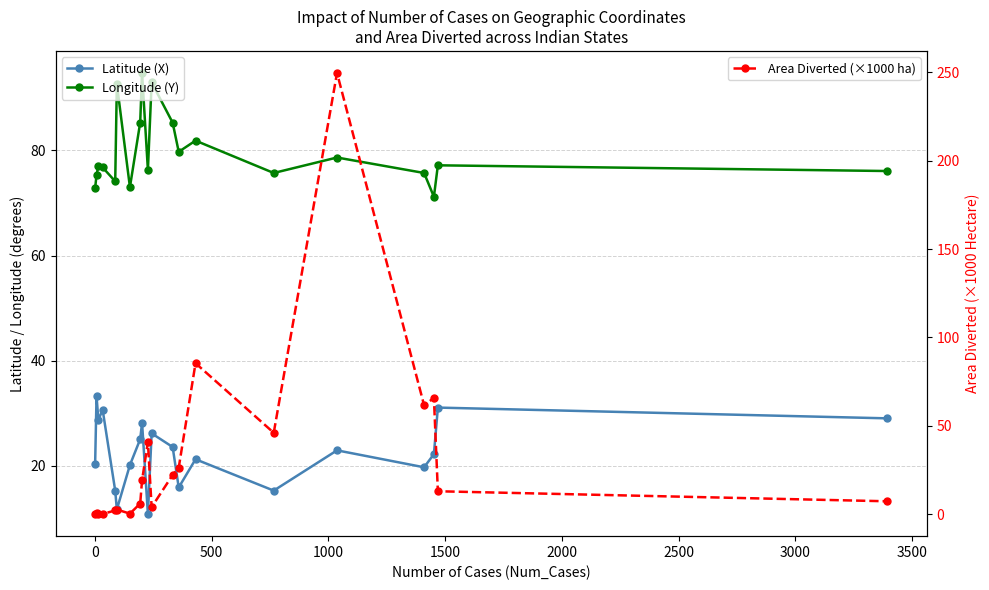

True or false: Latitude (X) and Area Diverted (×1000 ha) intersect in this chart.

True